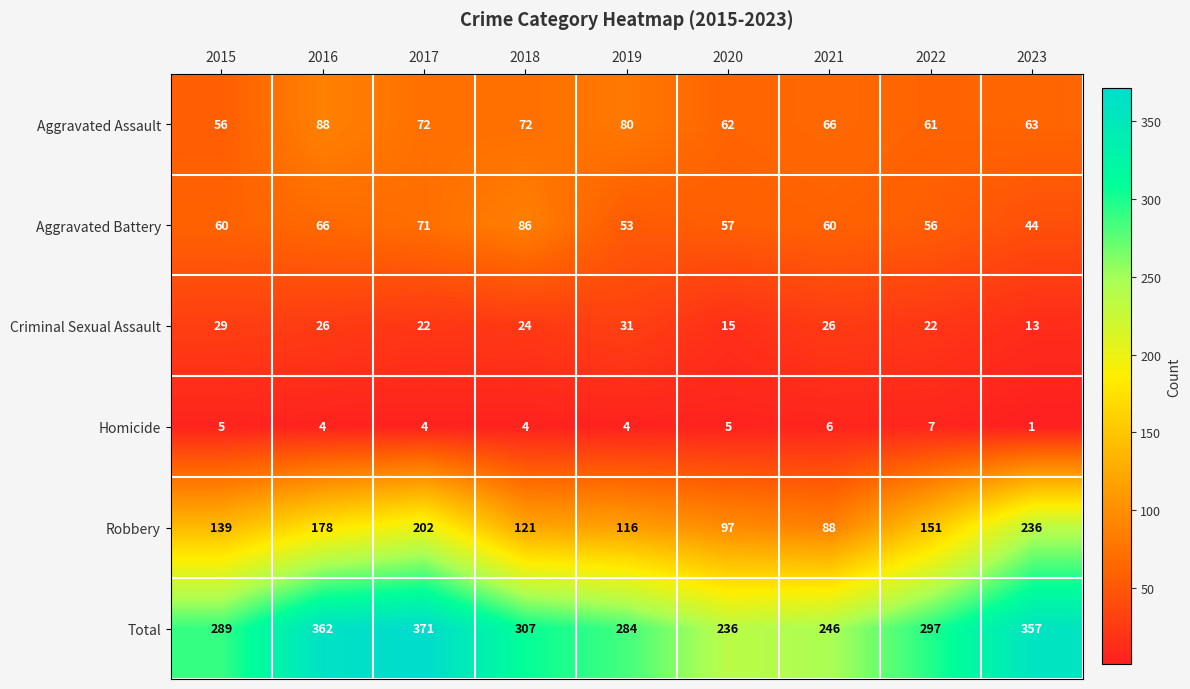

How many values in the Criminal Sexual Assault series are below 24?

4